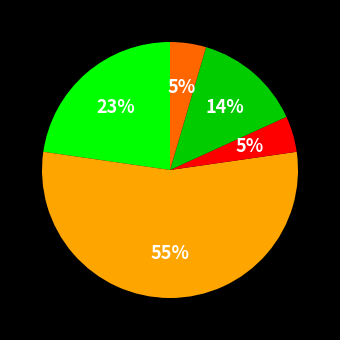

Is there any slice that represents more than half of the pie?

Yes